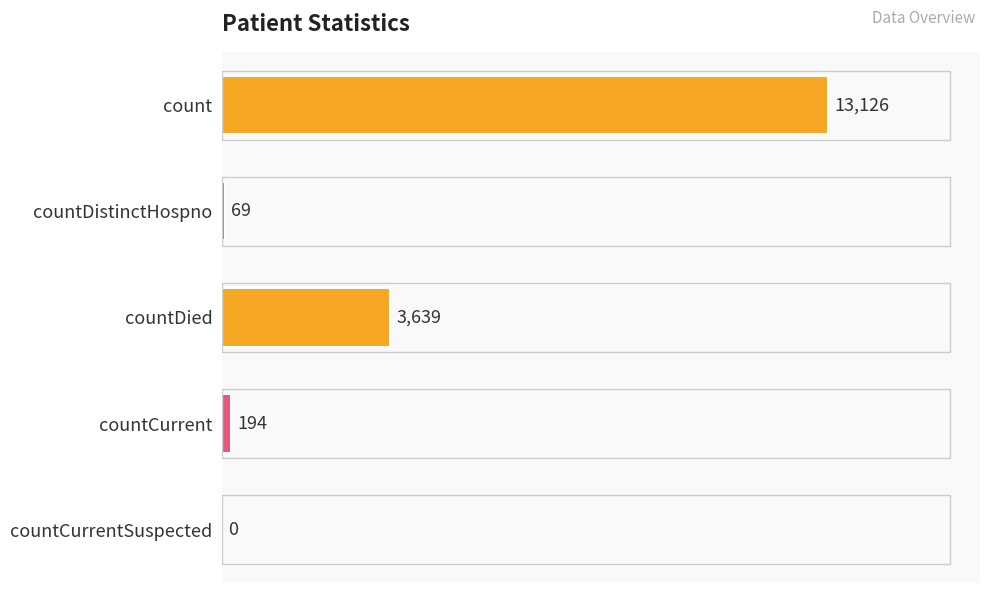

Reading top to bottom, extract all data points from this chart.

count=13126	countDistinctHospno=69	countDied=3639	countCurrent=194	countCurrentSuspected=0